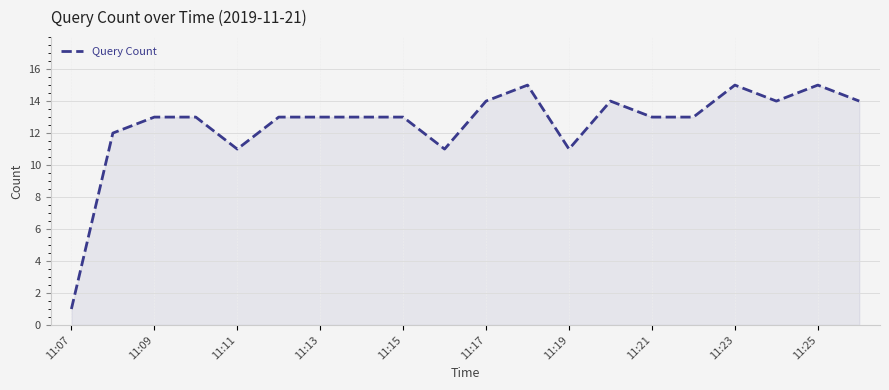

What is the maximum value shown in the chart?

15